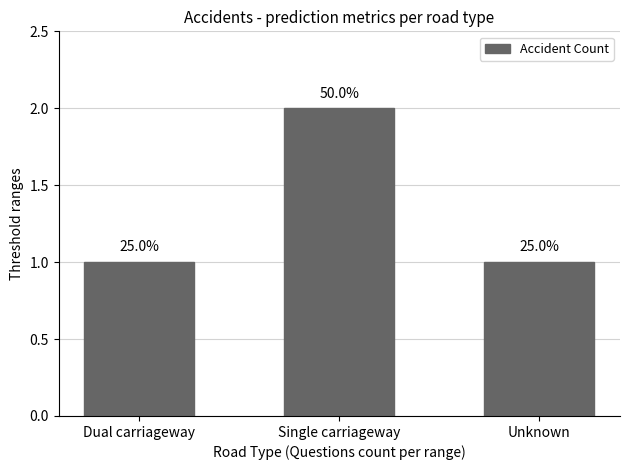

Between Dual carriageway and Unknown, which is larger?

Dual carriageway